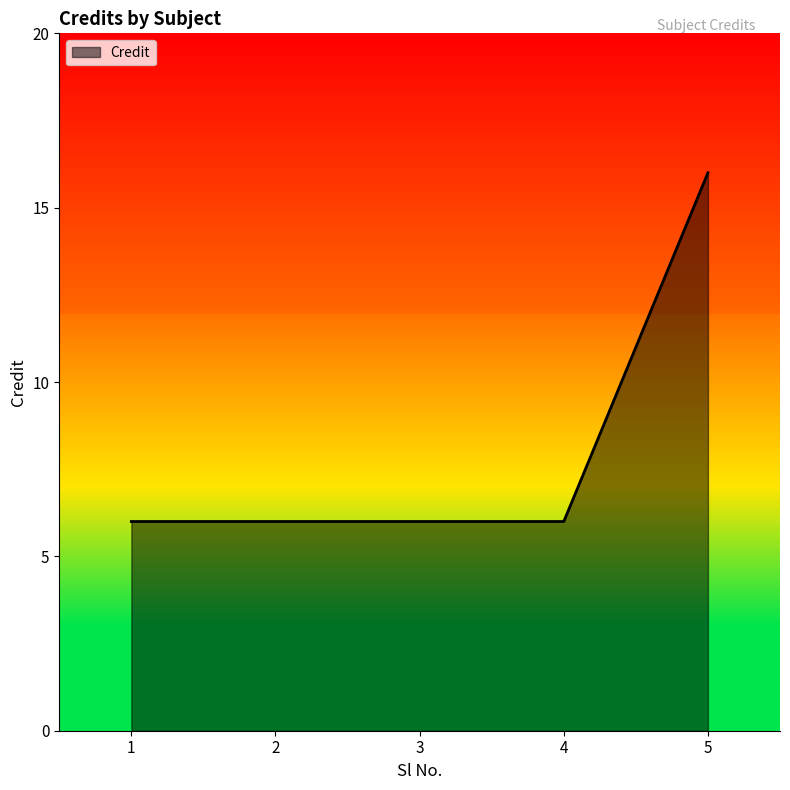

What is the ratio of the value at 2 to the value at 4?

1.0